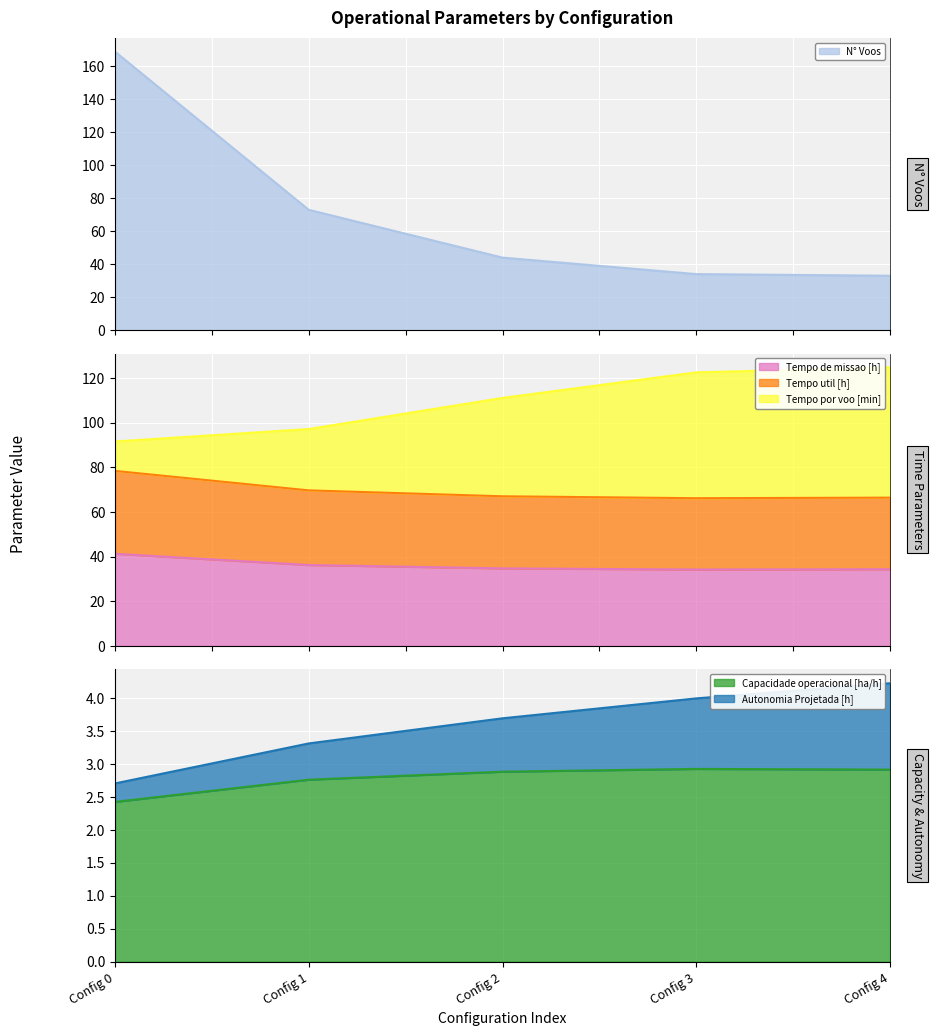

Reading right to left, extract all data points from this chart.

Capacidade operacional [ha/h]: 2.9	2.9	2.9	2.8	2.4
Tempo de missao [h]: 34.3	34.2	34.7	36.2	41.2
Tempo util [h]: 66.4	66.1	67.0	69.6	78.3
Tempo por voo [min]: 124.7	122.5	111.0	97.1	91.5
Autonomia Projetada [h]: 4.2	4.0	3.7	3.3	2.7
N° Voos: 33.0	34.0	44.0	73.0	169.0